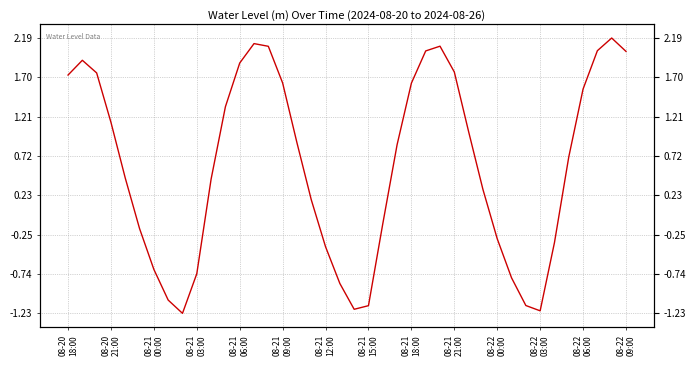

Does the chart display data point markers on the line(s)?

No